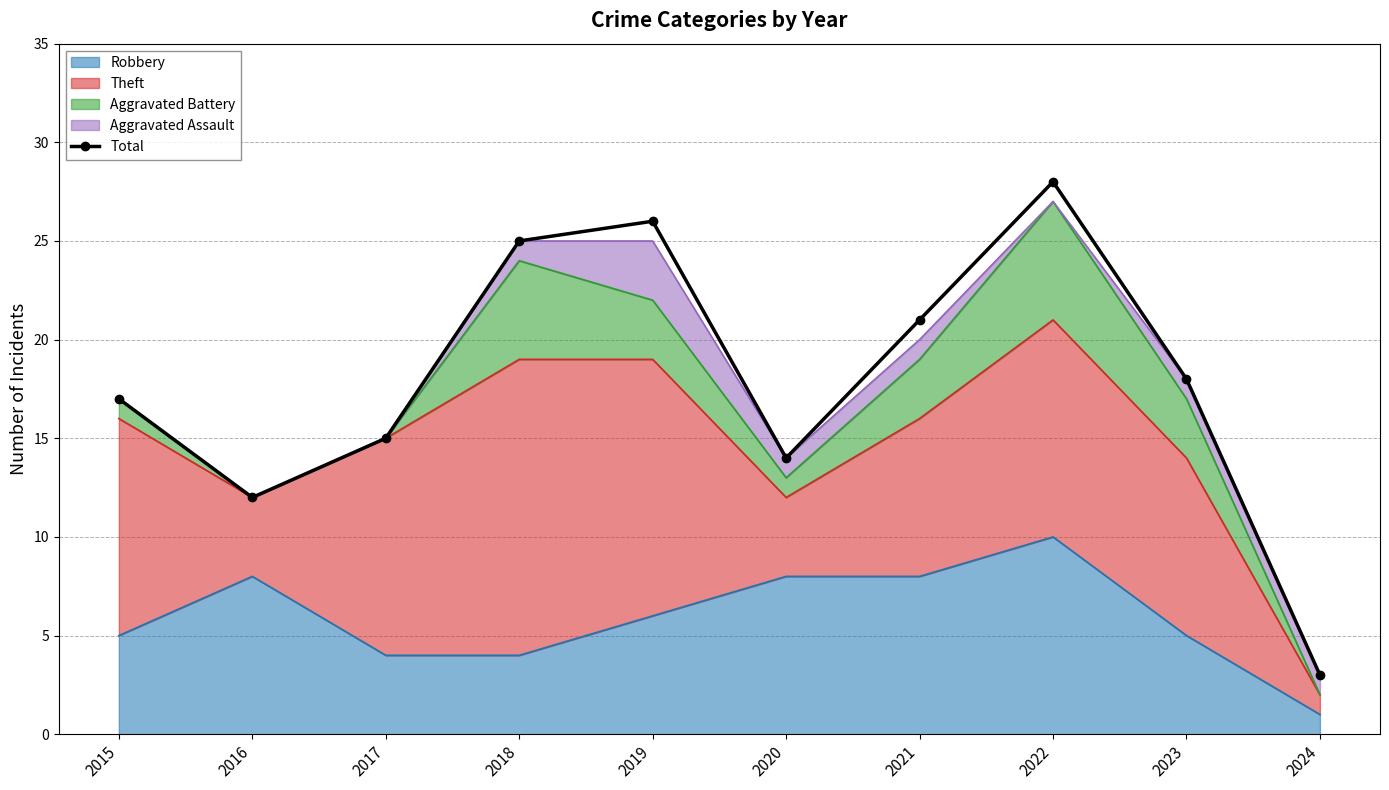

At which category does the data reach its first local peak?

2019